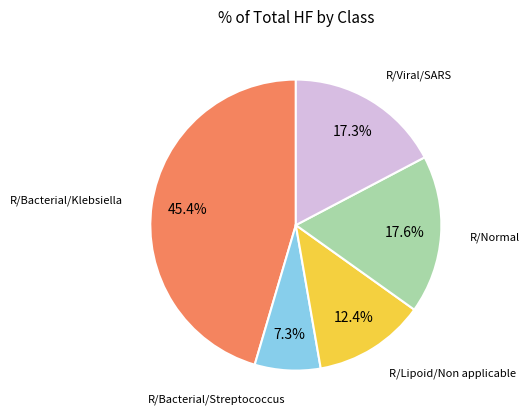

How many segments does this pie chart have?

5